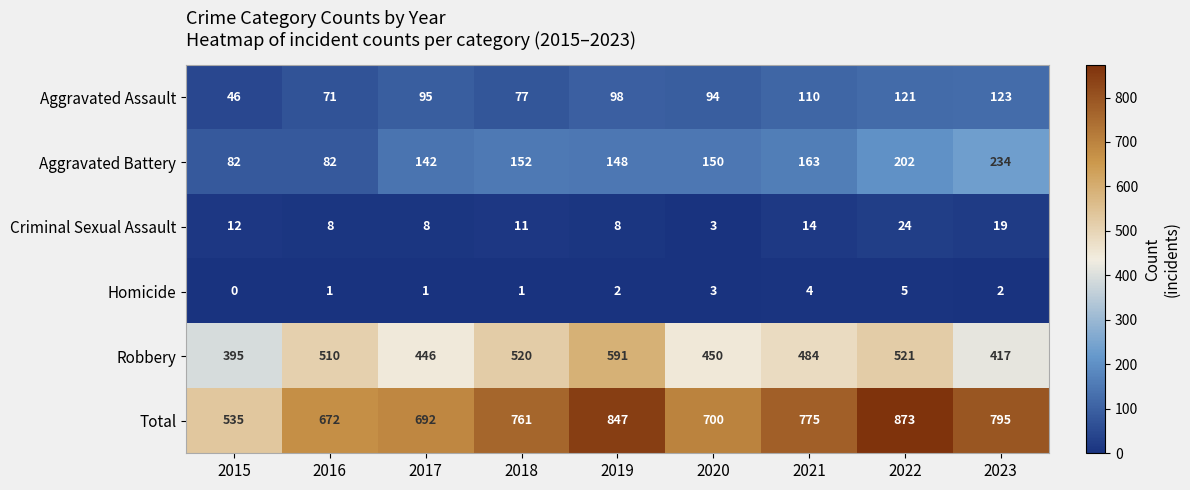

How many distinct data groups are displayed?

6